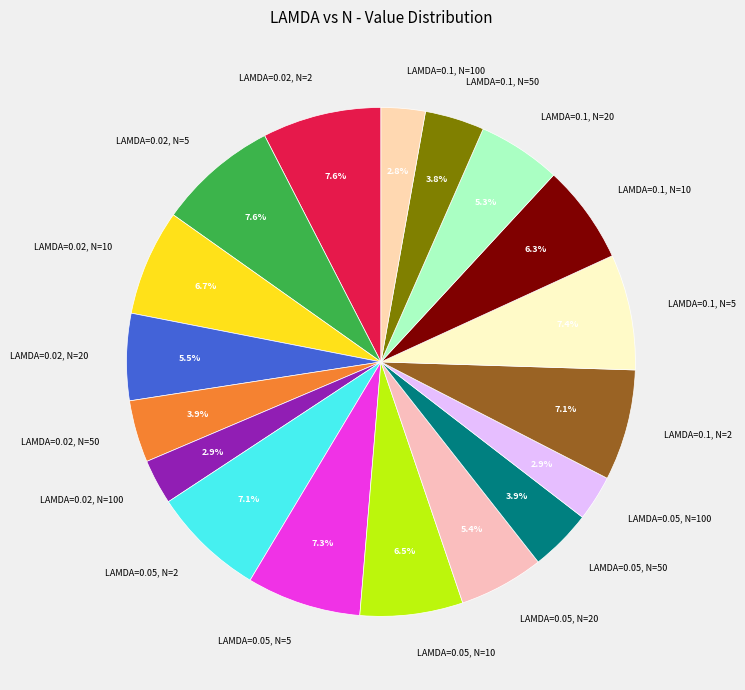

How much of the chart is everything except LAMDA=0.1, N=10?

93.7%